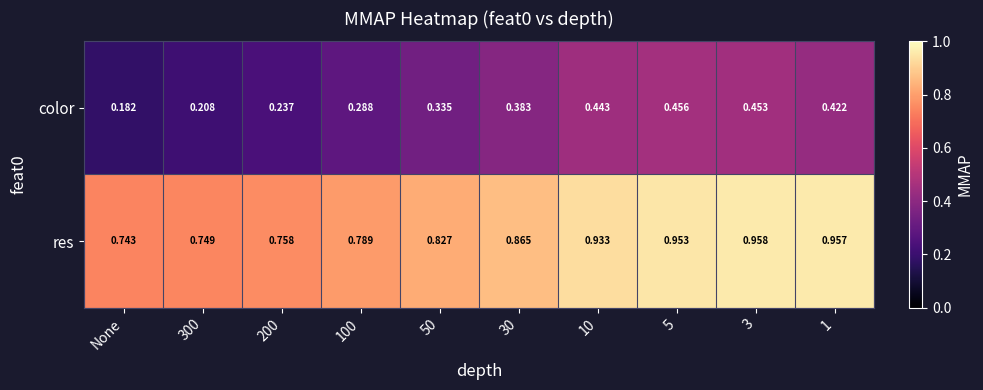

Between 5 and 1, which series saw the biggest shift?

color